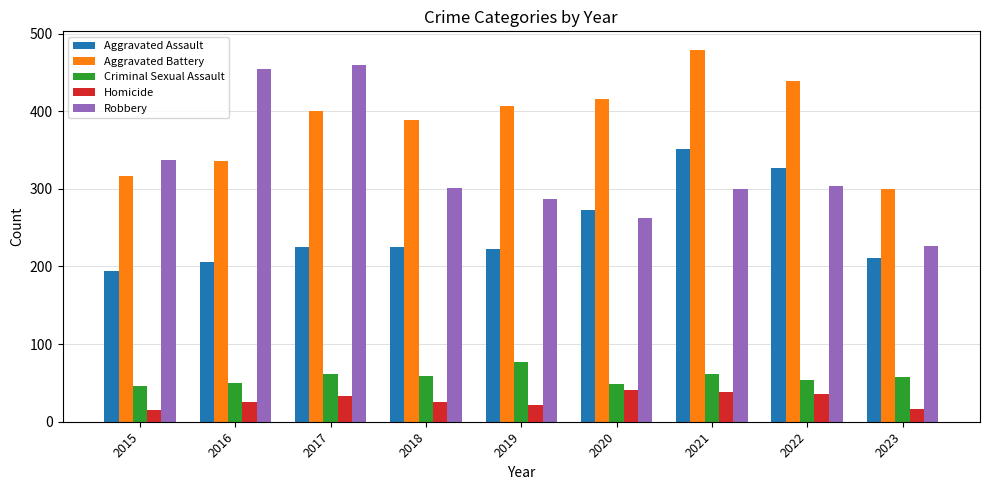

What is the minimum value for Robbery?

226